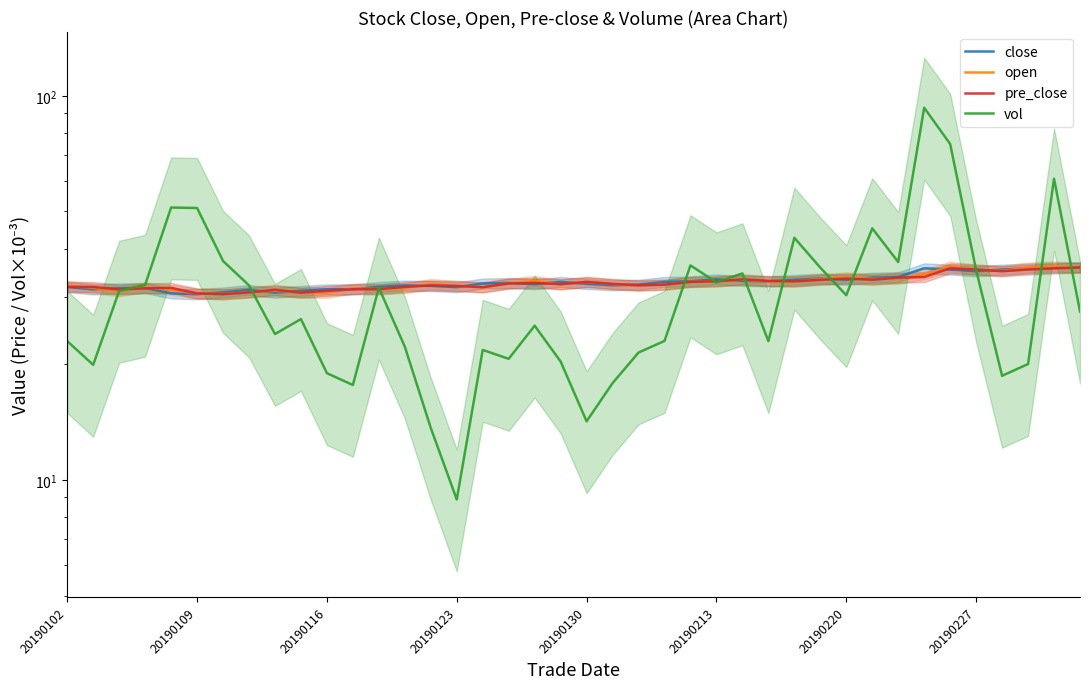

What is the approximate value of pre_close at 20190130?

32.8